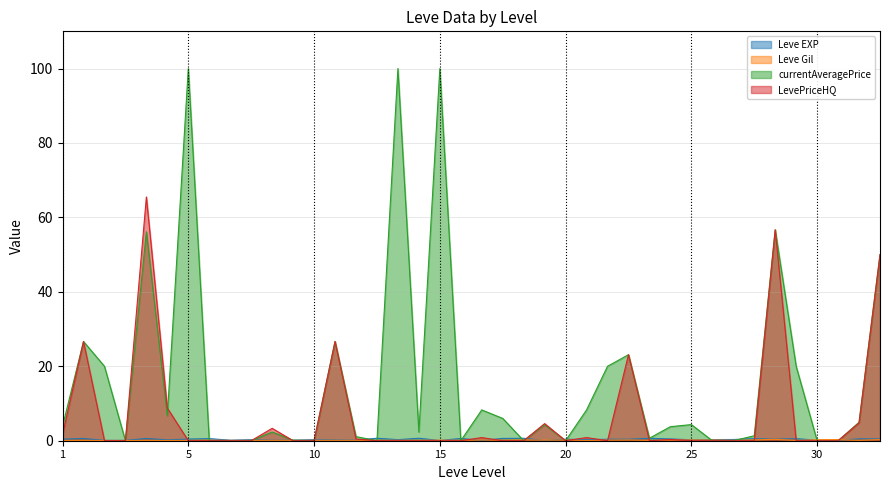

Which series has the widest spread of values?

currentAveragePrice